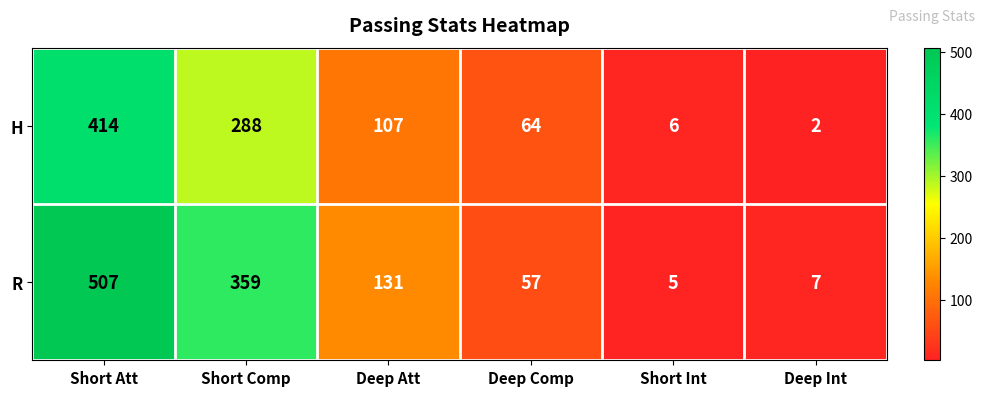

What is the approximate value of H at Short Int, to the nearest 5?

5